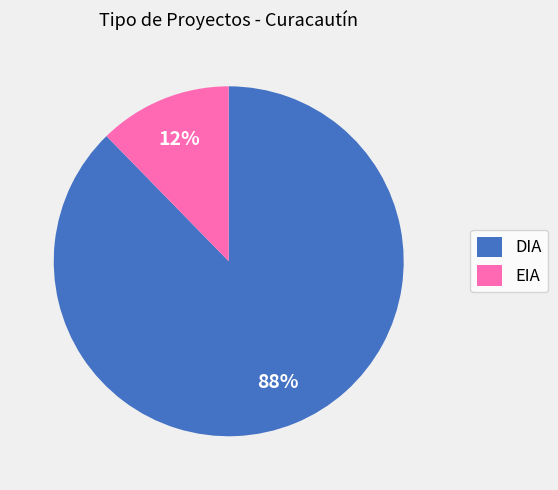

To the nearest percent, what is the average slice percentage?

50%